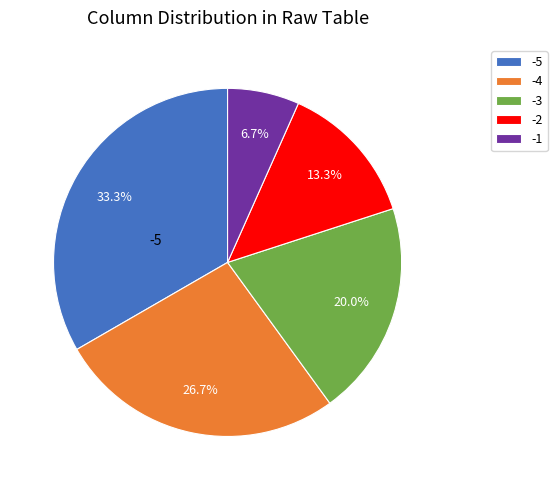

Does any single category account for the majority?

No